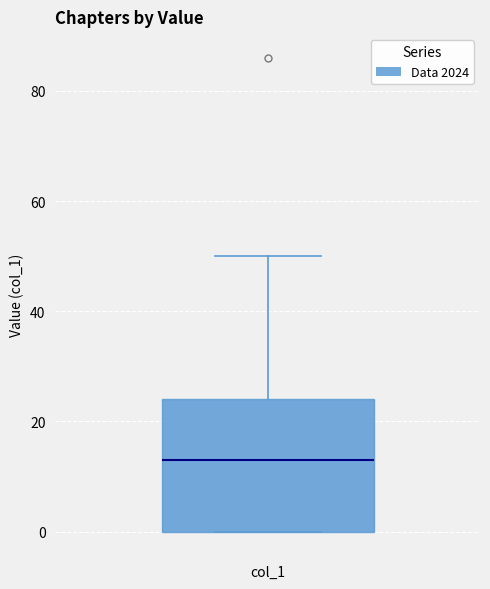

Where is the lower edge of the box for col_1 on the y-axis? The values are not printed on the chart, so give them approximately, as read against the axis.

0